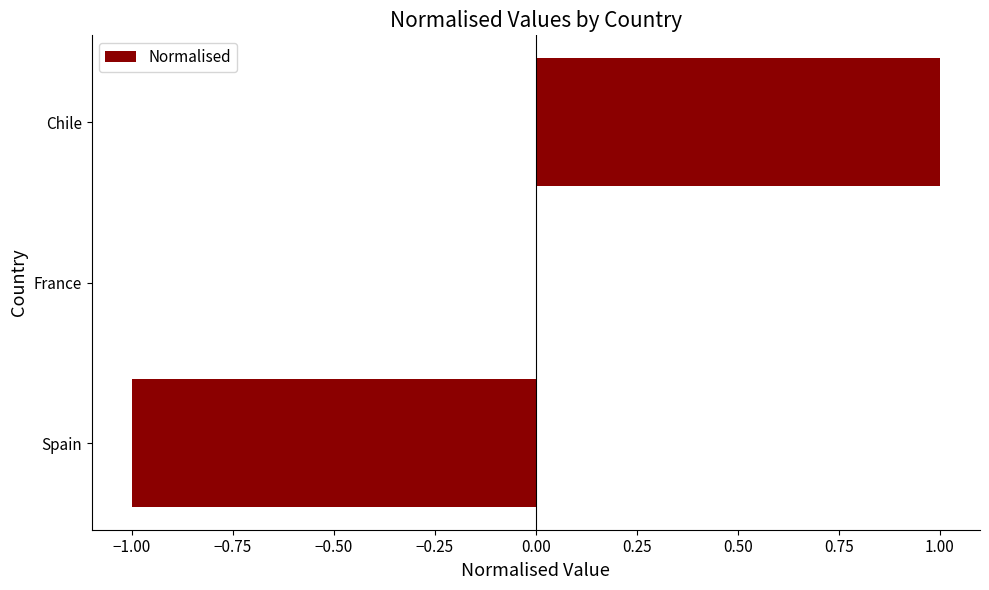

How many distinct data groups are displayed?

1